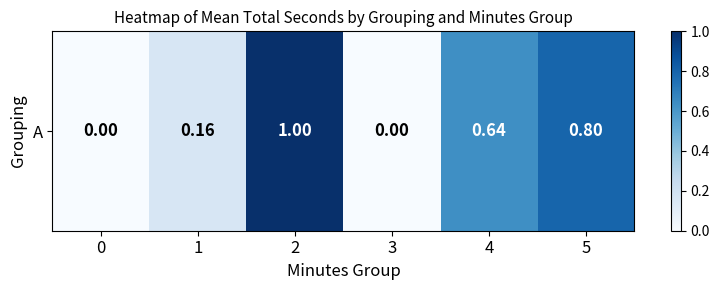

What is the difference between the second highest and minimum values?

0.8